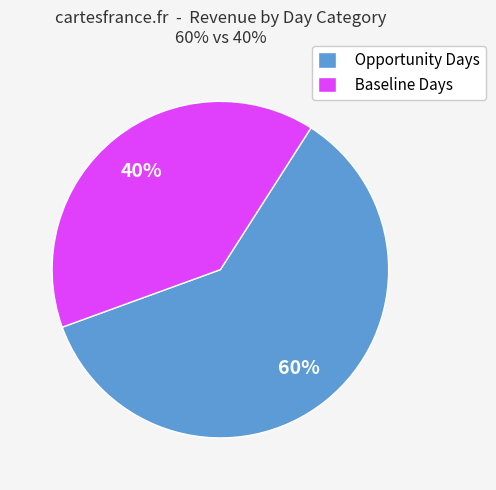

The Opportunity Days slice represents 60% of the pie. True or false?

True